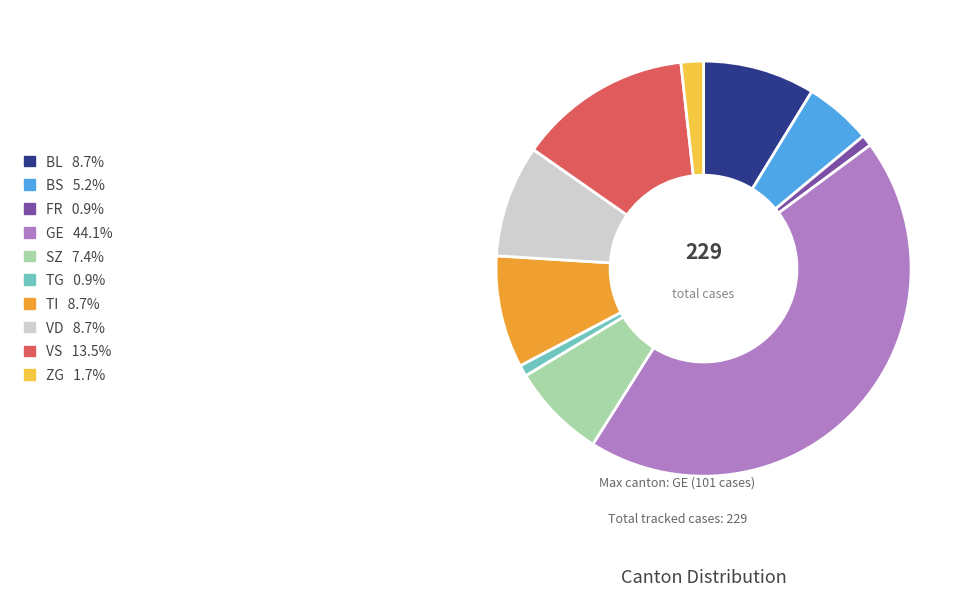

How many segments does this pie chart have?

10